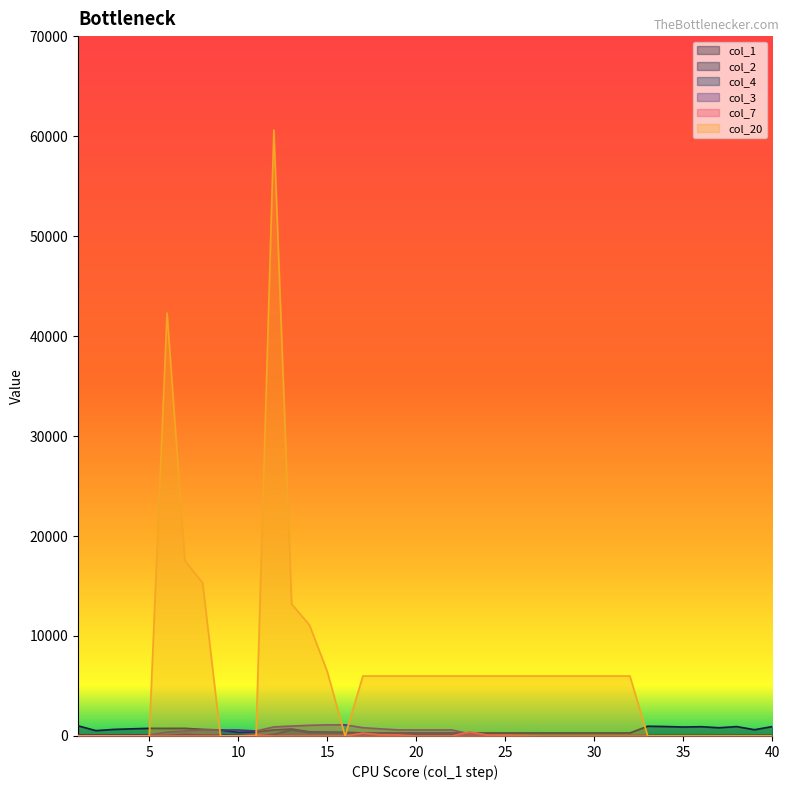

Which series has the largest total across all categories?

col_20